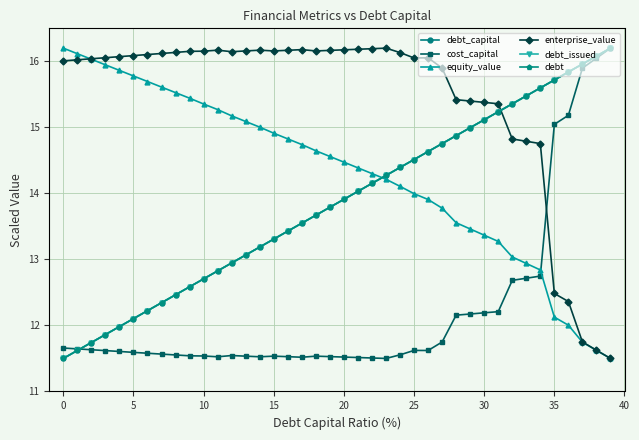

True or false: equity_value and cost_capital cross at least once.

True